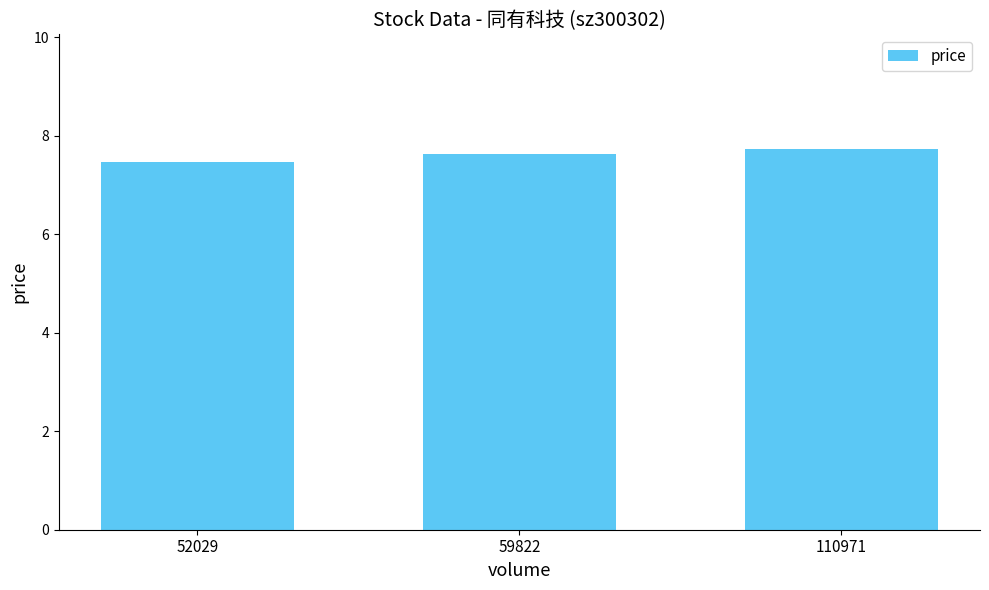

What value does the data have at 110971?

7.7